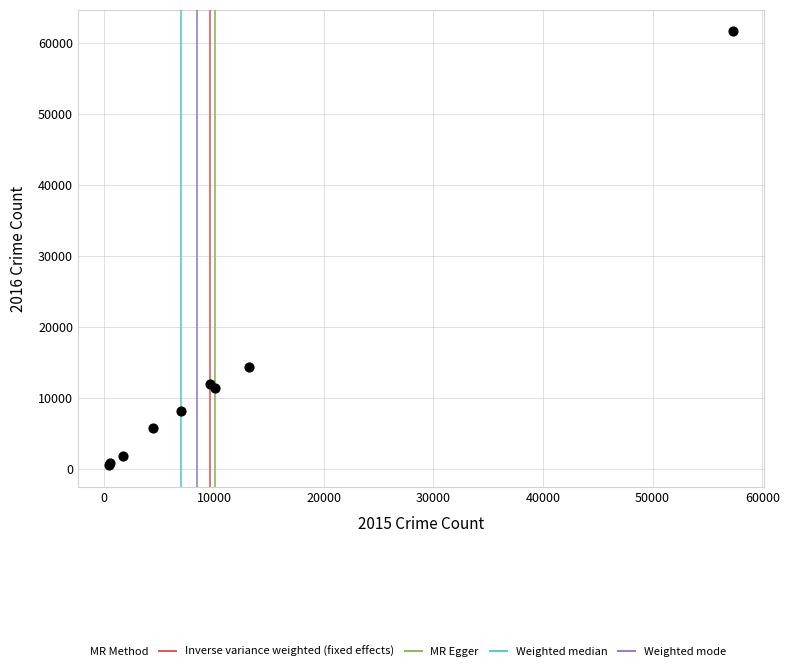

What Y value in the scatter plot is closest to 31066?

14289